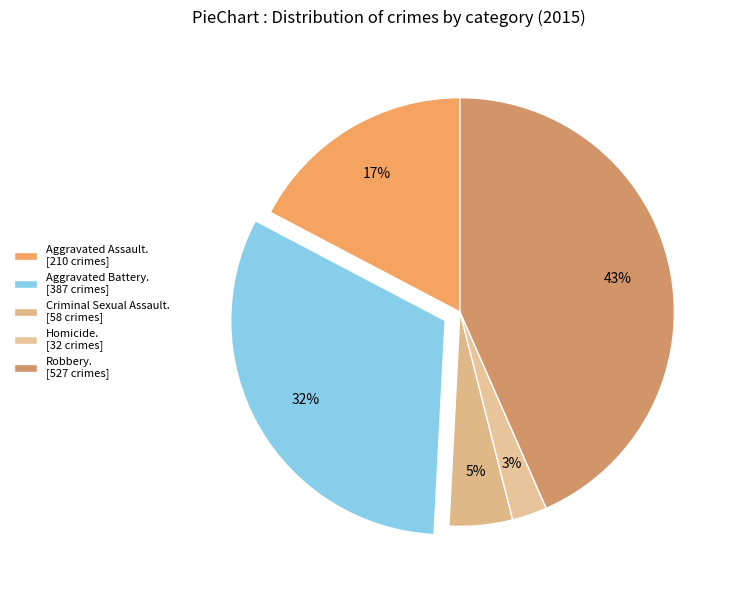

Count the number of slices in the pie.

5